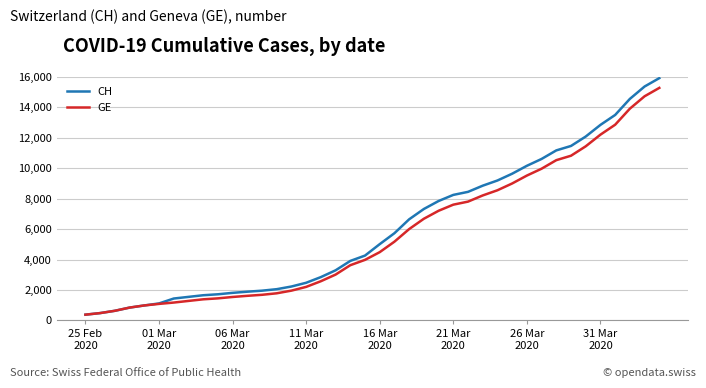

List the series in order of their overall mean, highest first.

CH, GE